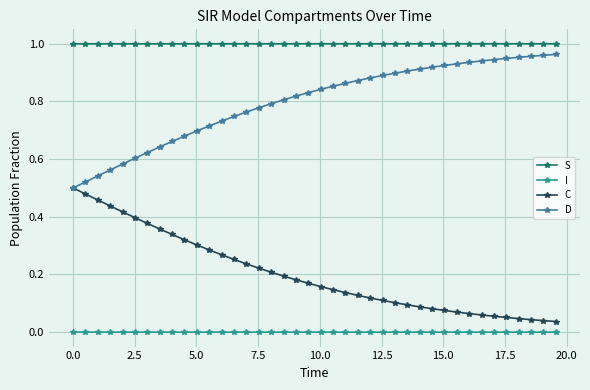

Rank the series by their average value, from highest to lowest.

S, D, C, I